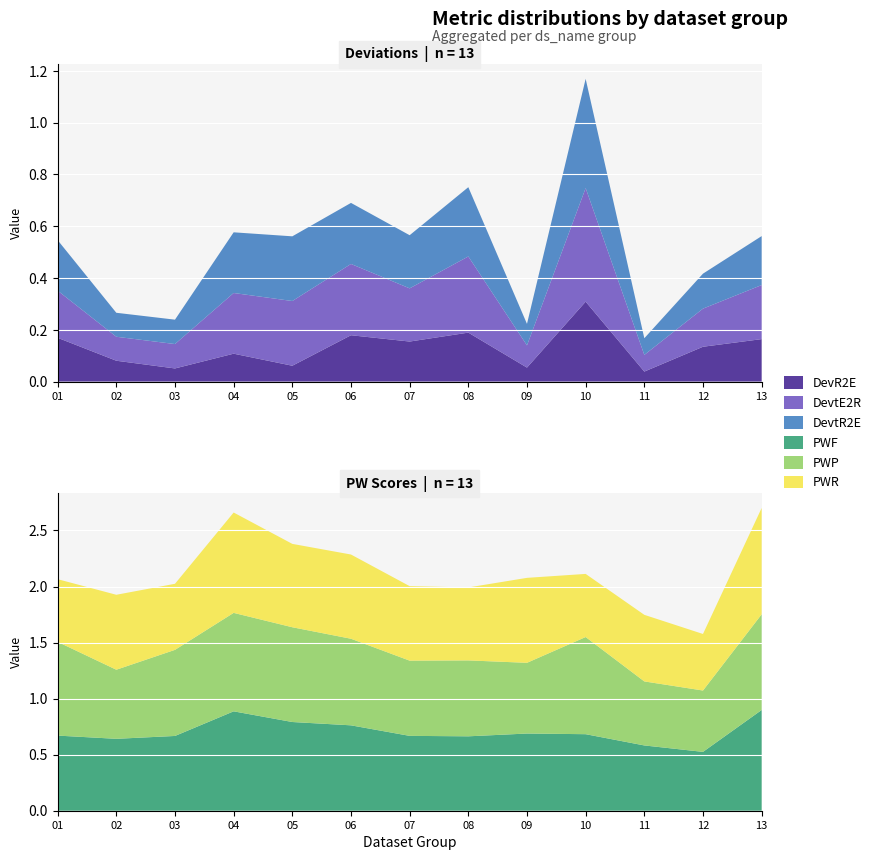

Reading left to right, list all the values displayed in this chart.

DevR2E: 01=0.2	02=0.1	03=0.1	04=0.1	05=0.1	06=0.2	07=0.2	08=0.2	09=0.1	10=0.3	11=0.0	12=0.1	13=0.2
DevtE2R: 01=0.2	02=0.1	03=0.1	04=0.2	05=0.2	06=0.3	07=0.2	08=0.3	09=0.1	10=0.4	11=0.1	12=0.1	13=0.2
DevtR2E: 01=0.2	02=0.1	03=0.1	04=0.2	05=0.2	06=0.2	07=0.2	08=0.3	09=0.1	10=0.4	11=0.1	12=0.1	13=0.2
PWF: 01=0.7	02=0.6	03=0.7	04=0.9	05=0.8	06=0.8	07=0.7	08=0.7	09=0.7	10=0.7	11=0.6	12=0.5	13=0.9
PWP: 01=0.8	02=0.6	03=0.8	04=0.9	05=0.8	06=0.8	07=0.7	08=0.7	09=0.6	10=0.9	11=0.6	12=0.5	13=0.9
PWR: 01=0.6	02=0.7	03=0.6	04=0.9	05=0.7	06=0.8	07=0.7	08=0.7	09=0.8	10=0.6	11=0.6	12=0.5	13=0.9